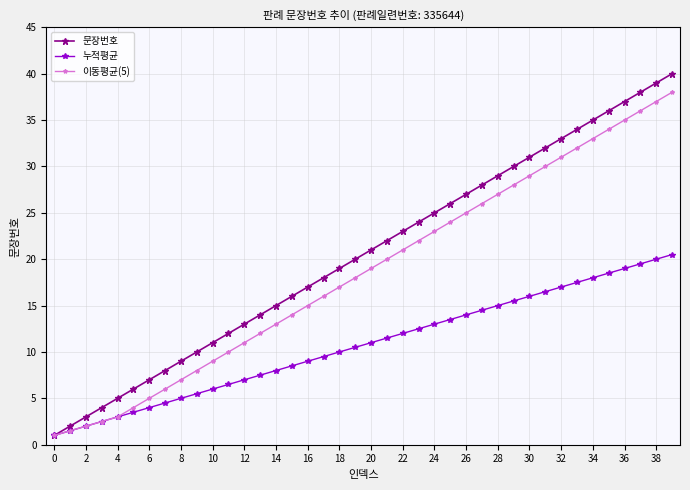

What are all the series names shown in the legend?

문장번호, 누적평균, 이동평균(5)